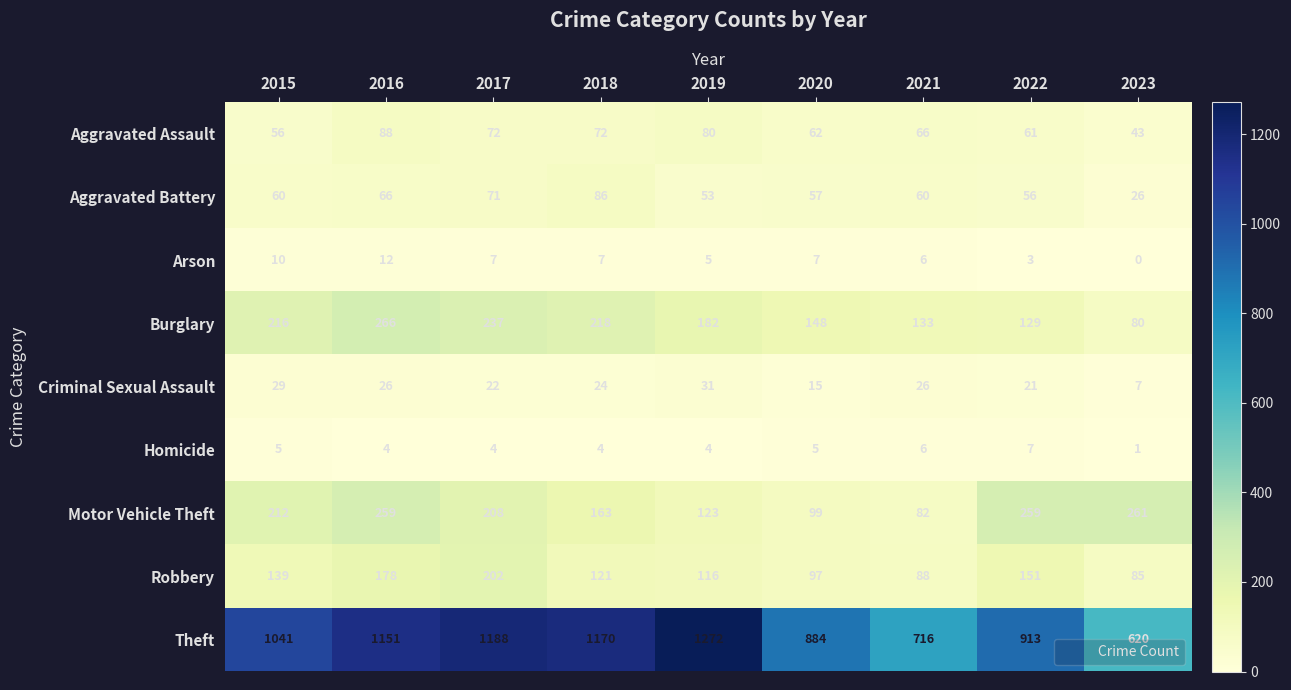

Which series has the widest spread of values?

Theft